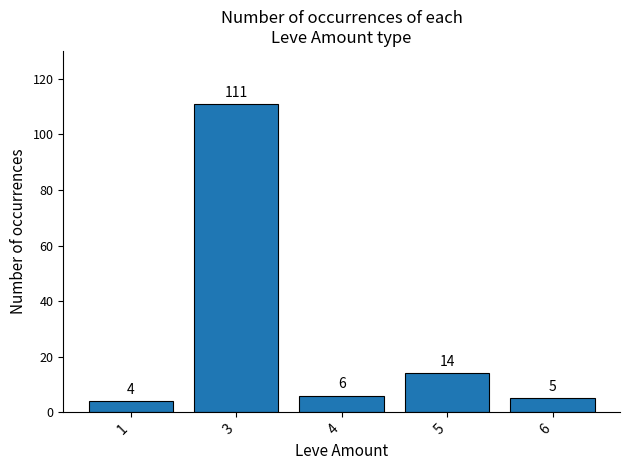

Which category has the lowest value across all series?

1